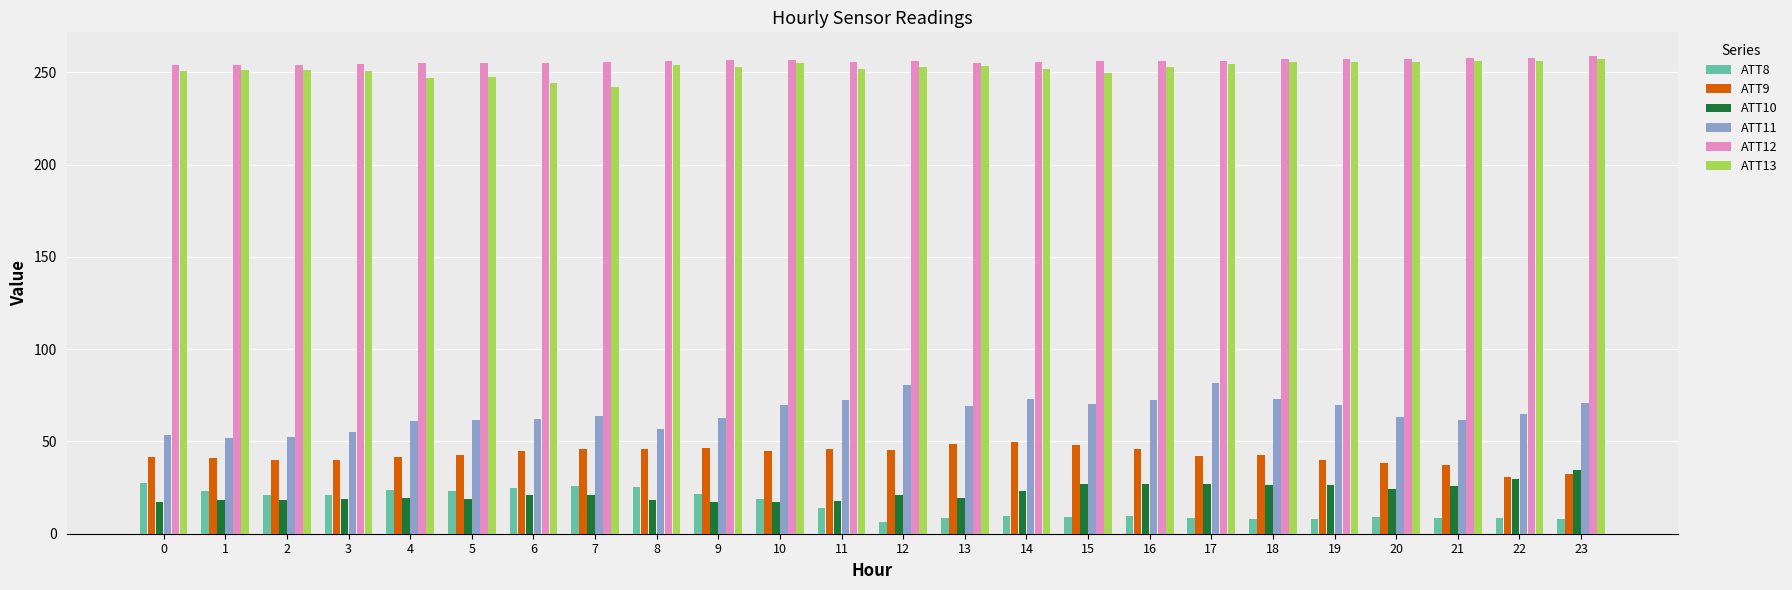

How many bars are there in each group?

6